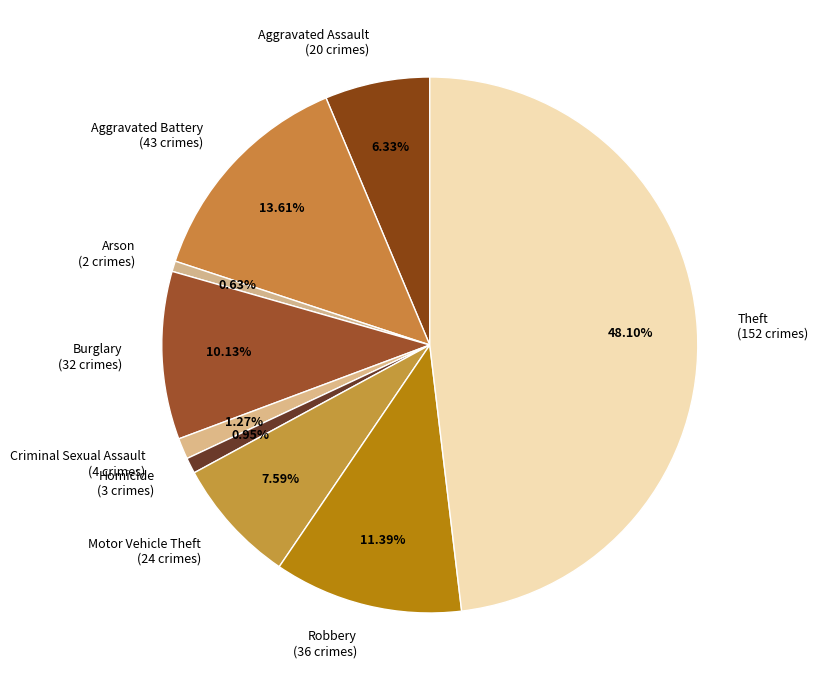

To the nearest percent, what is the average slice percentage?

11%